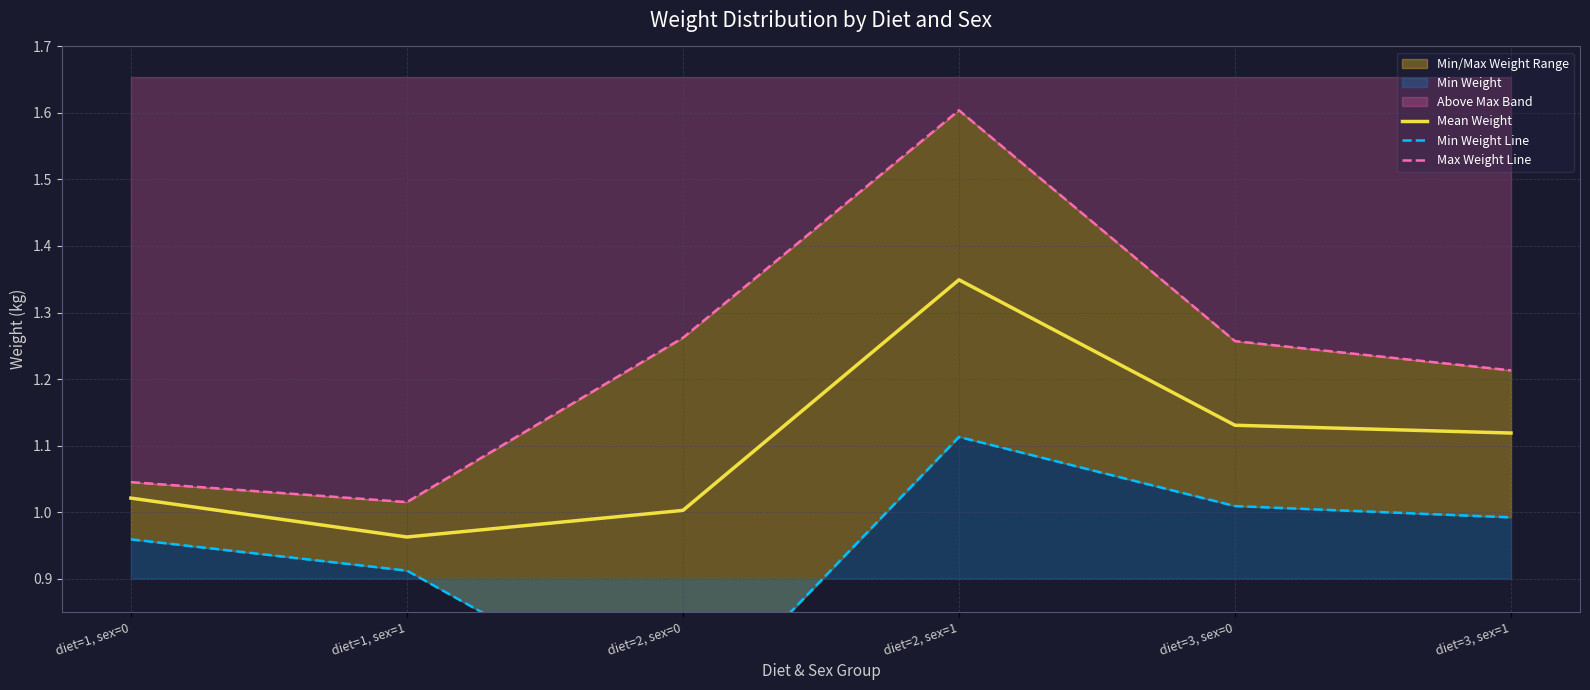

What is the total value across all series at diet=2, sex=1?

4.1